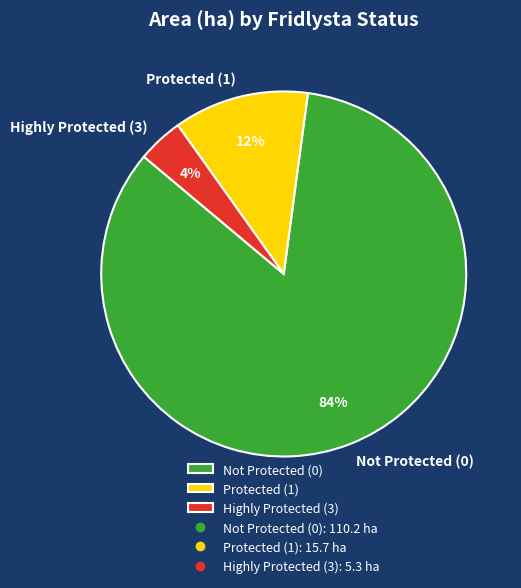

Is it true that Highly Protected (3) is 4% of the pie?

True